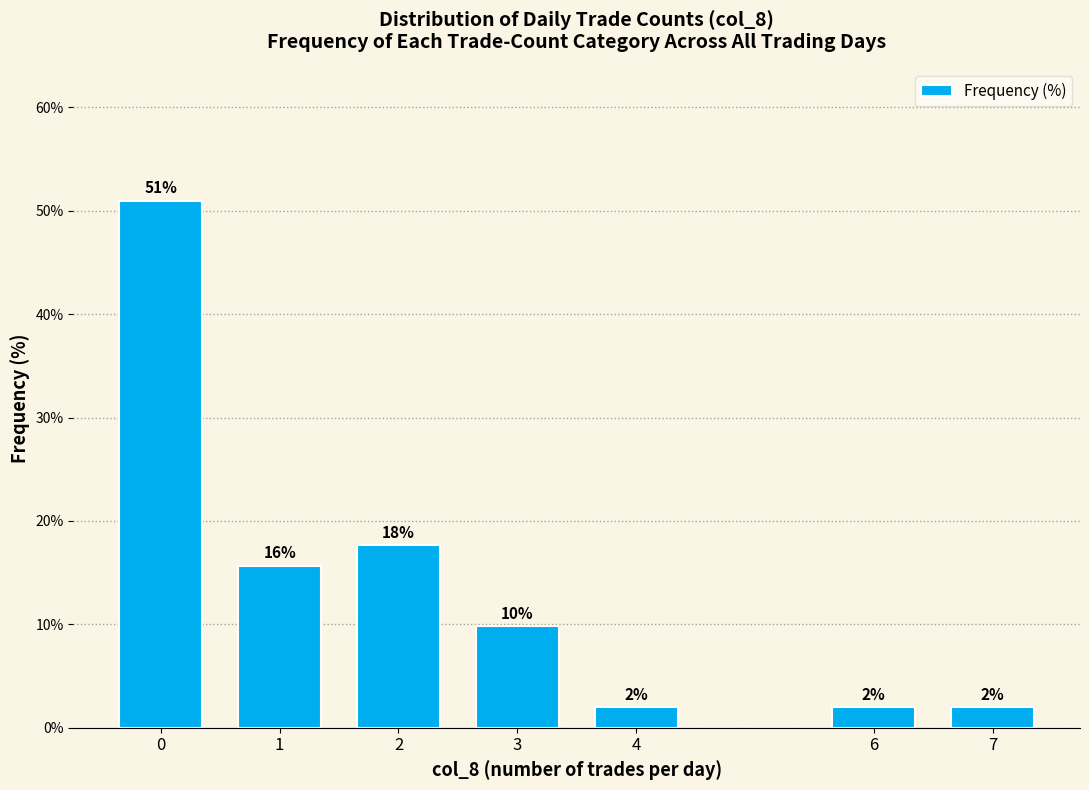

Does the chart contain stacked bars?

No